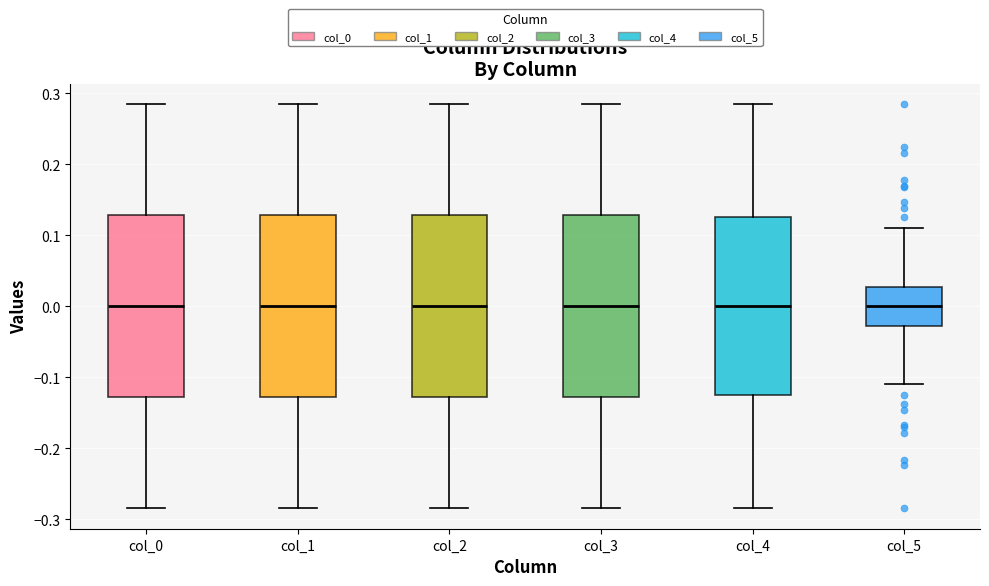

Reading left to right, transcribe this box plot: for each box, give where its median line is, the range the box spans, and where its two whiskers end, as read against the y-axis. The values are not printed on the chart, so give them approximately, as read against the axis.

col_0: median 0.00, box -0.13 to 0.13, whiskers -0.28 to 0.28
col_1: median 0.00, box -0.13 to 0.13, whiskers -0.28 to 0.28
col_2: median 0.00, box -0.13 to 0.13, whiskers -0.28 to 0.28
col_3: median 0.00, box -0.13 to 0.13, whiskers -0.28 to 0.28
col_4: median 0.00, box -0.13 to 0.13, whiskers -0.28 to 0.28
col_5: median 0.00, box -0.03 to 0.03, whiskers -0.11 to 0.11